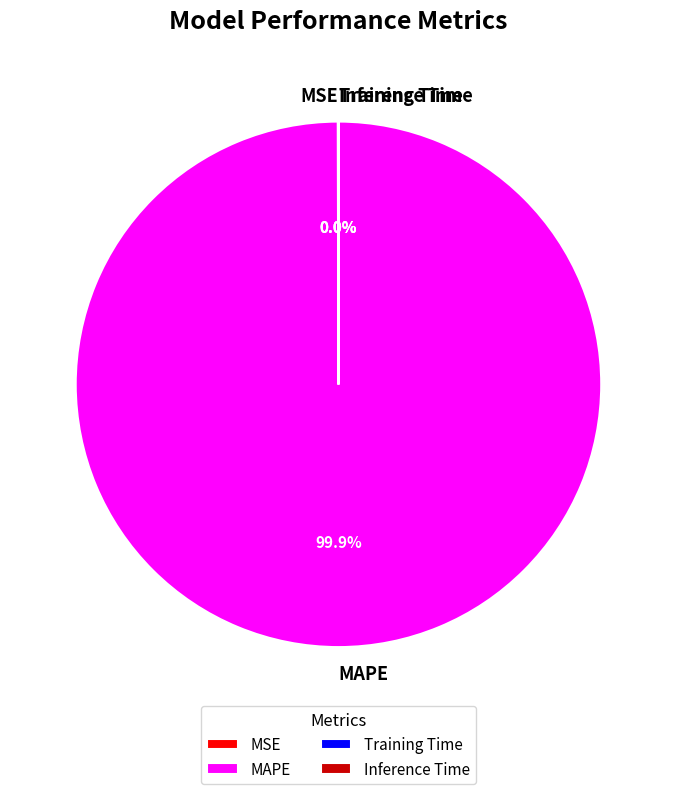

What is the largest slice in the pie chart?

MAPE